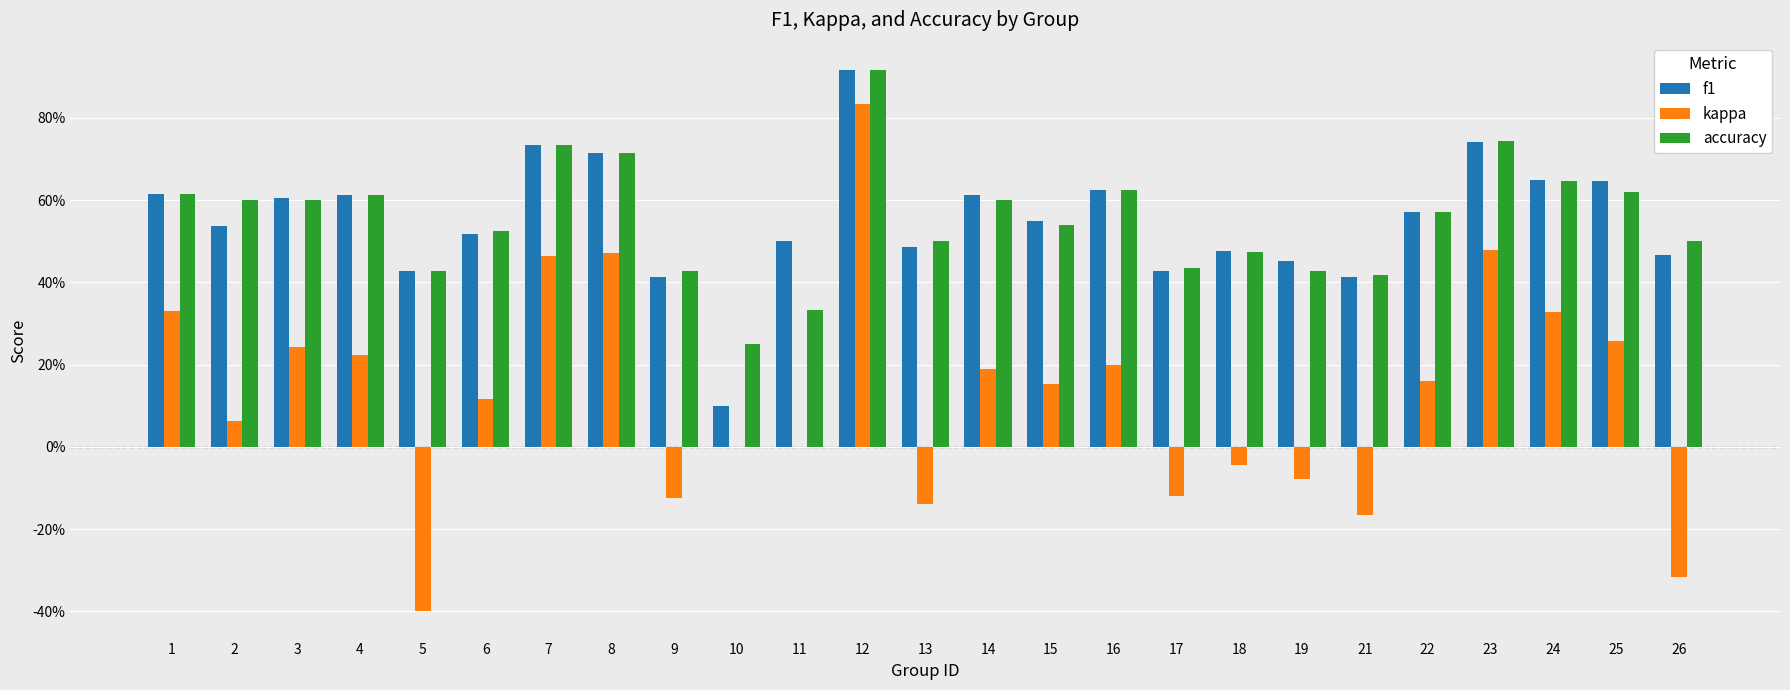

What are all the series names shown in the legend?

f1, kappa, accuracy